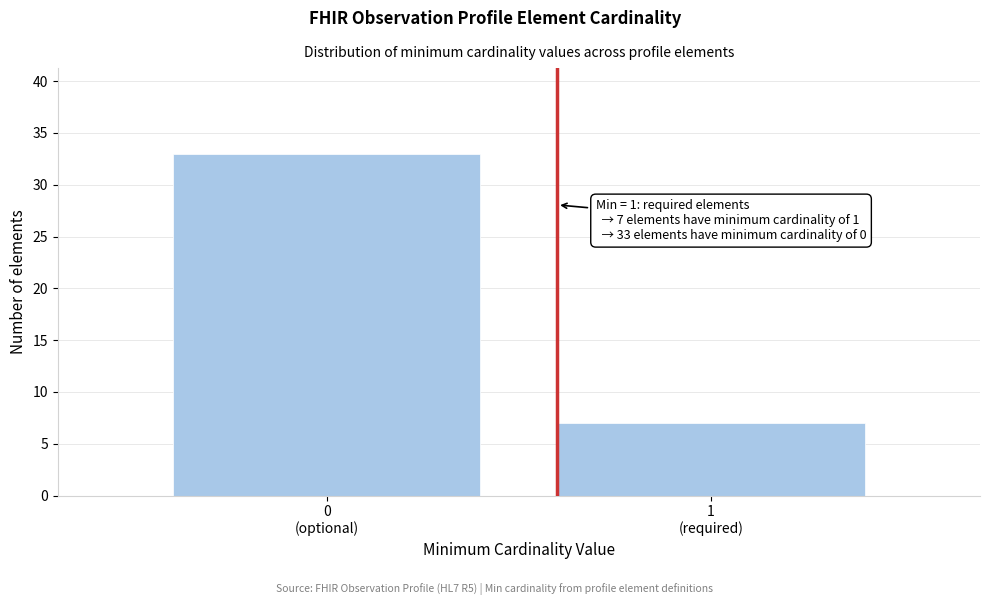

Reading left to right, list all the values displayed in this chart.

33	7